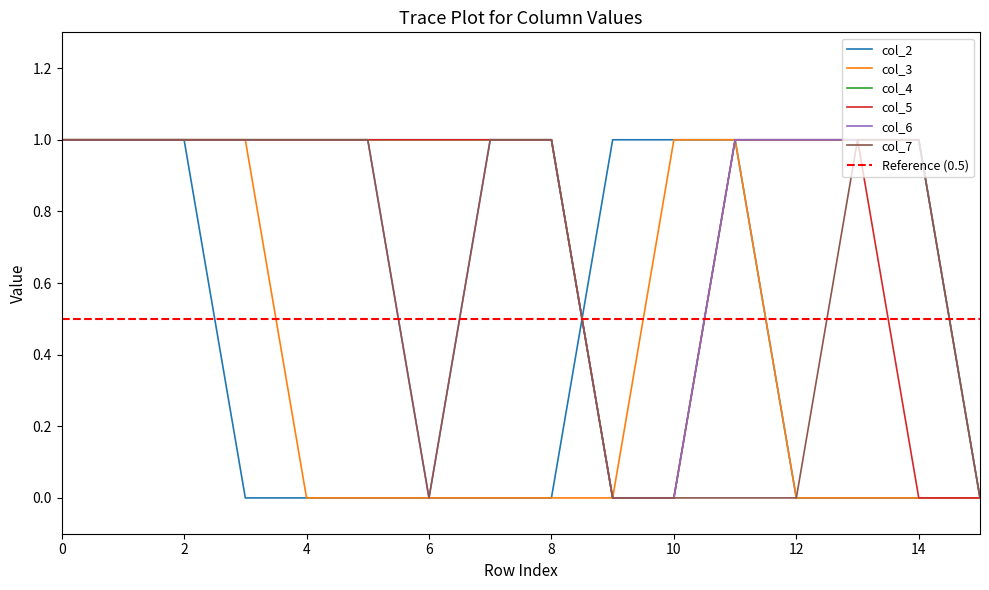

What is the label of the 11th point from the left?

10